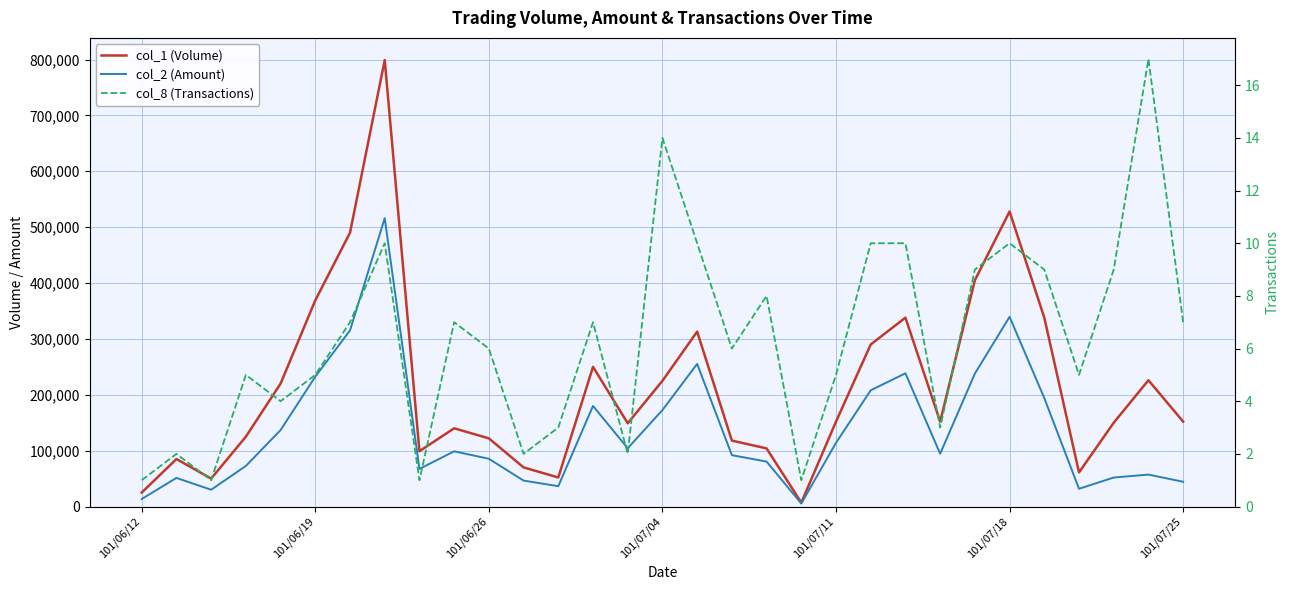

What is the maximum value shown in the chart?

799000